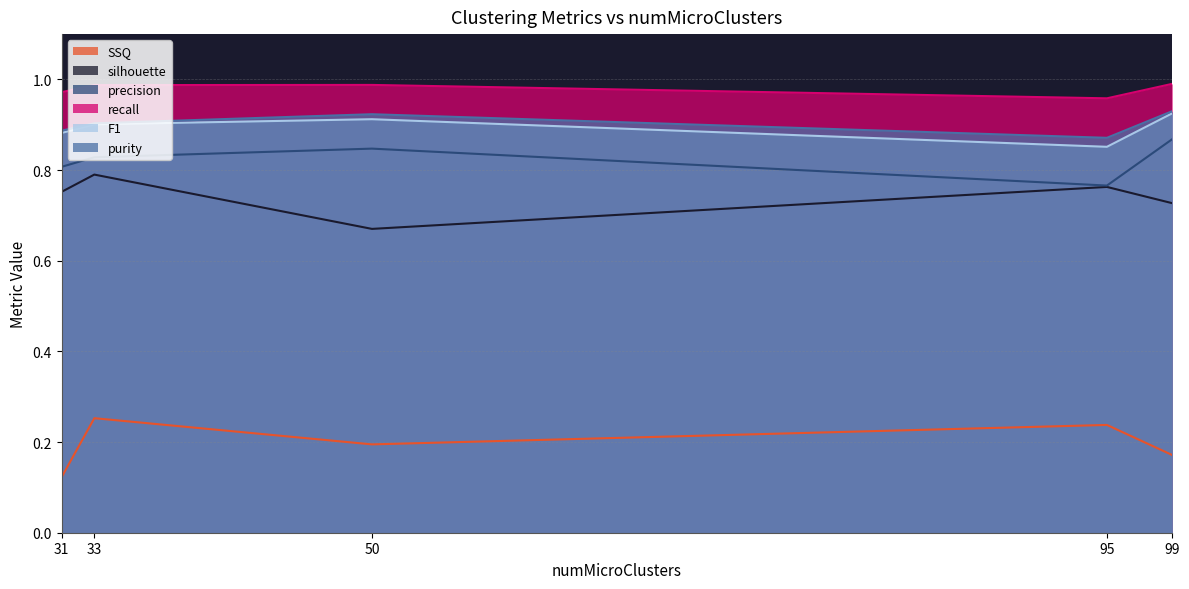

At which category is the sum across all series the highest?

33